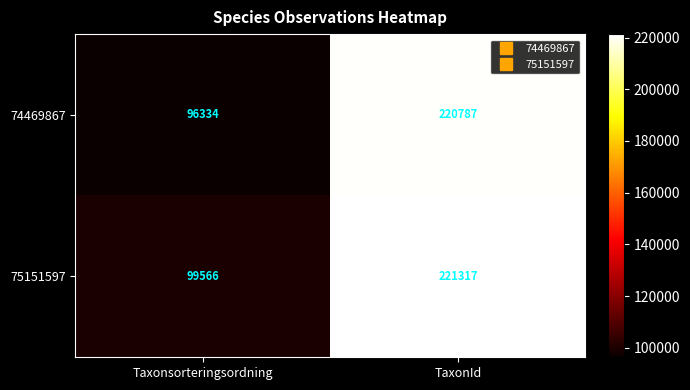

Reading left to right, transcribe all the data shown in this chart.

74469867: 96334	220787
75151597: 99566	221317